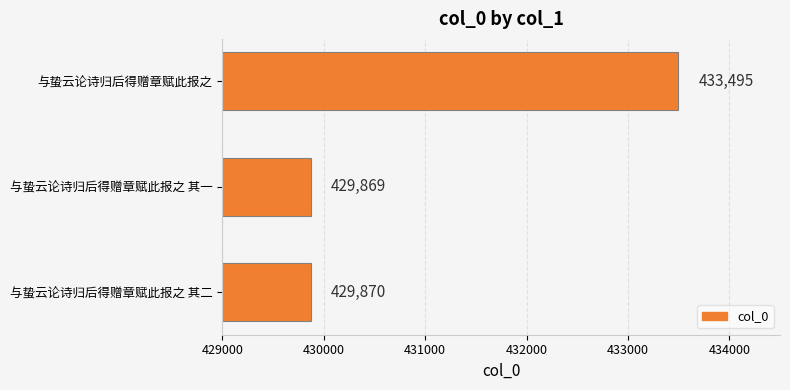

How many data points does each series have?

3